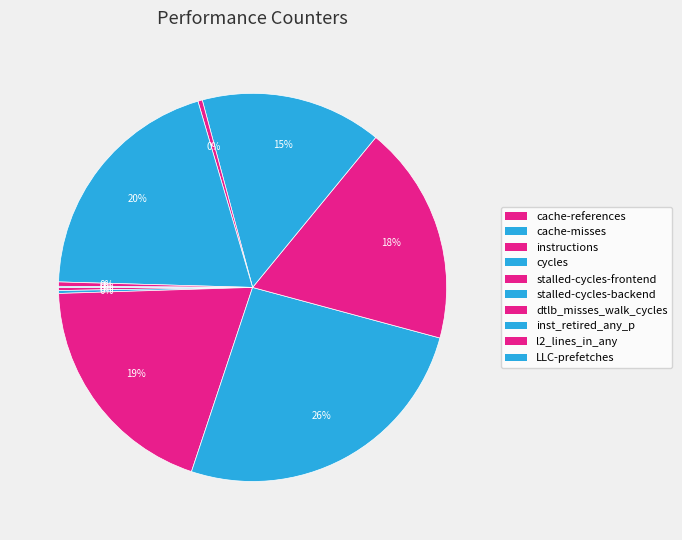

Is instructions the majority of the pie?

No